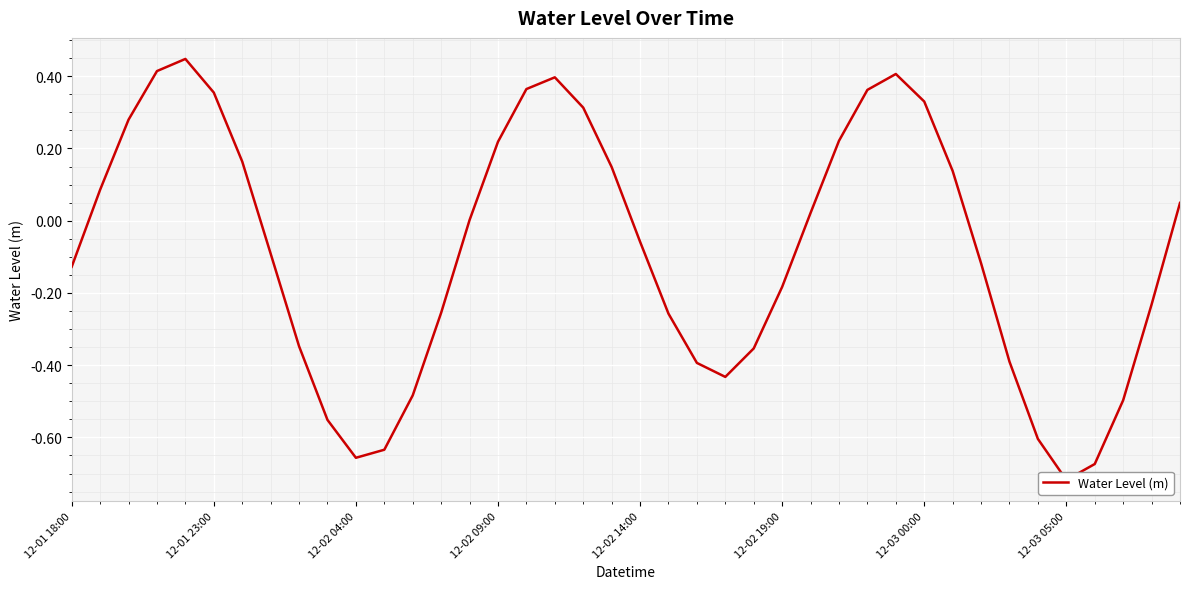

How many lines are shown in the chart?

1